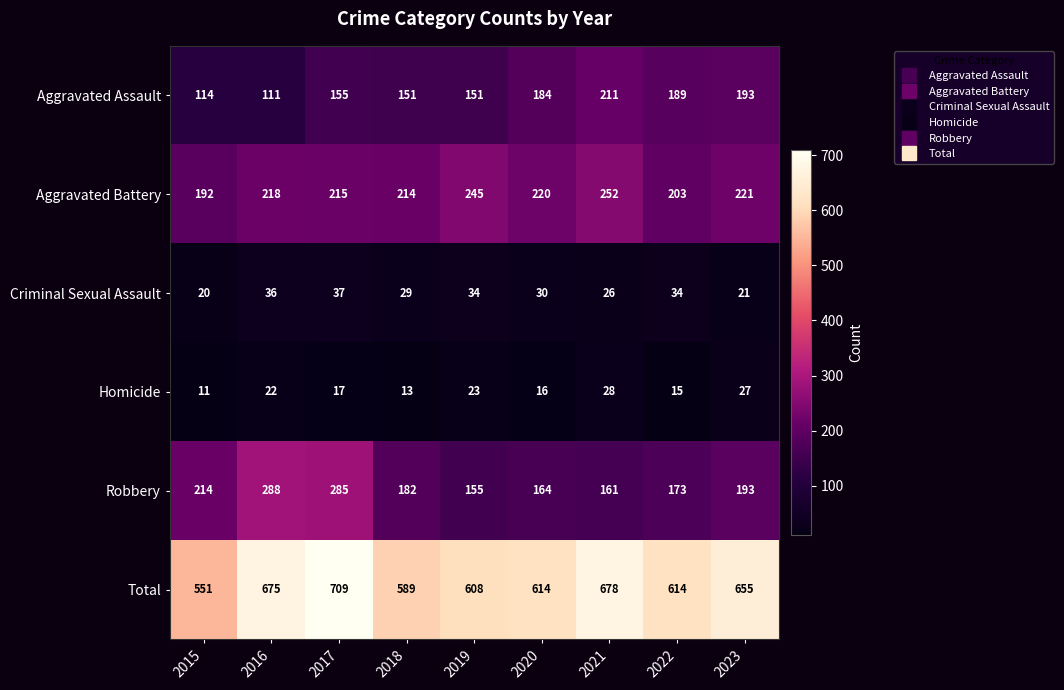

Rank the series at 2021 from lowest to highest value.

Criminal Sexual Assault, Homicide, Robbery, Aggravated Assault, Aggravated Battery, Total